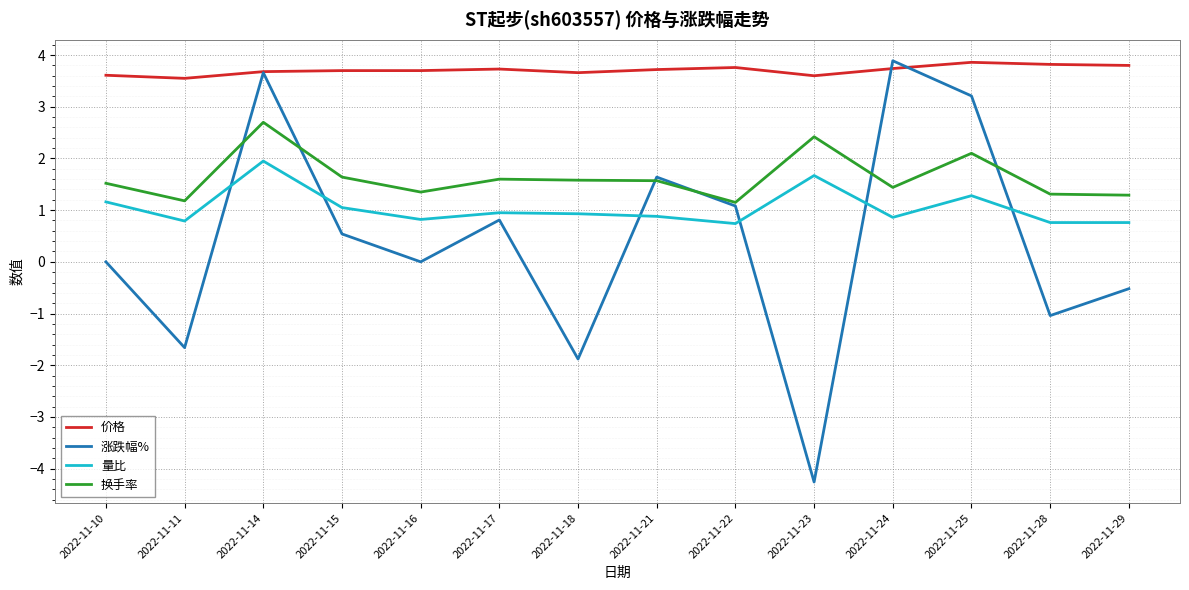

True or false: 价格 and 换手率 intersect in this chart.

False